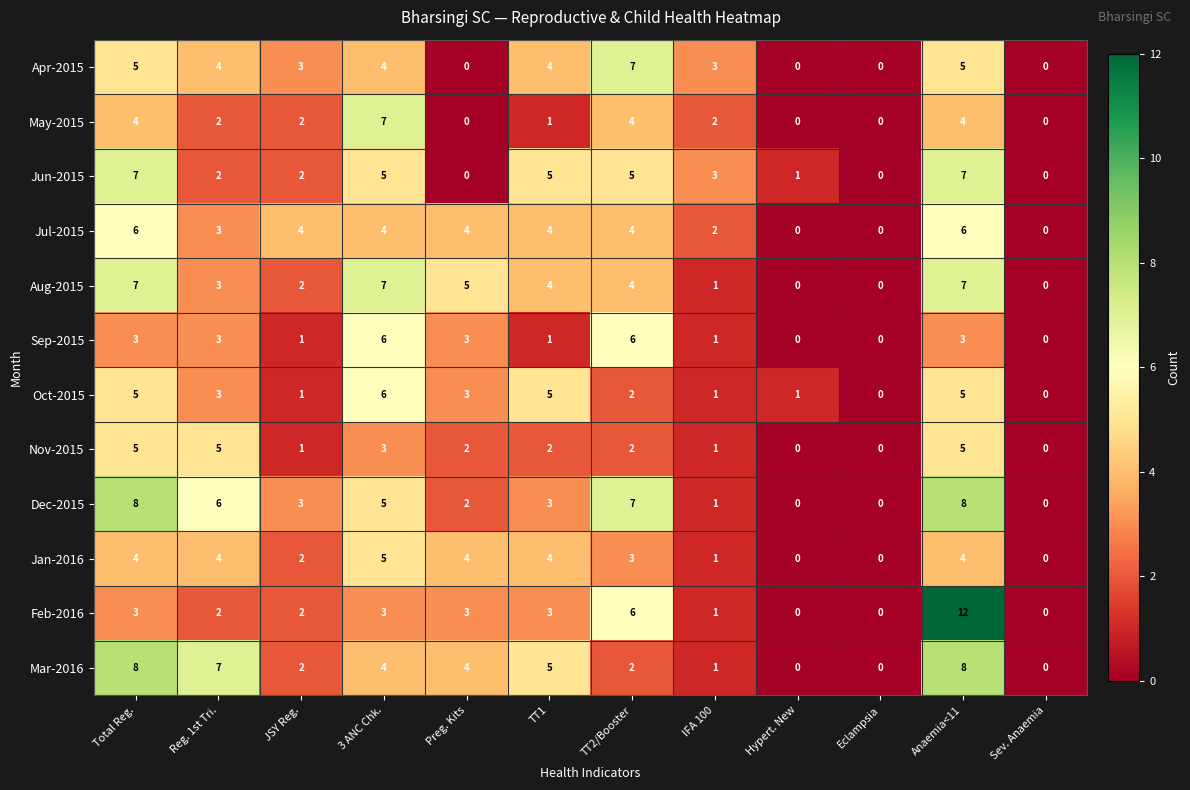

At which category is the sum across all series the highest?

Anaemia<11